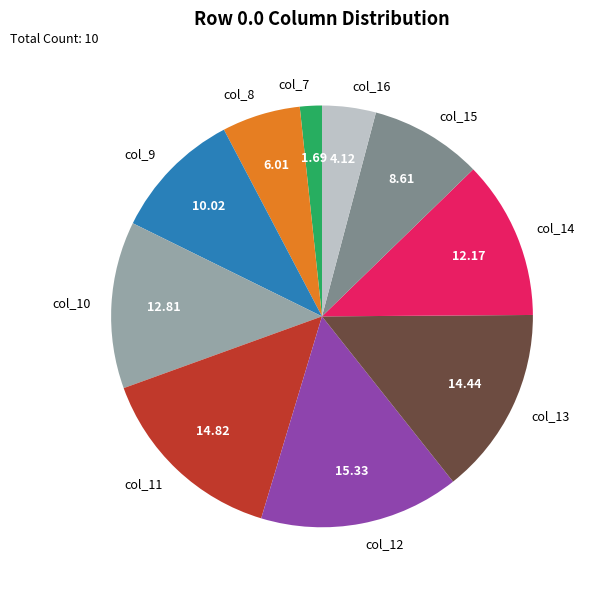

Which has a higher value, col_15 or col_16?

col_15